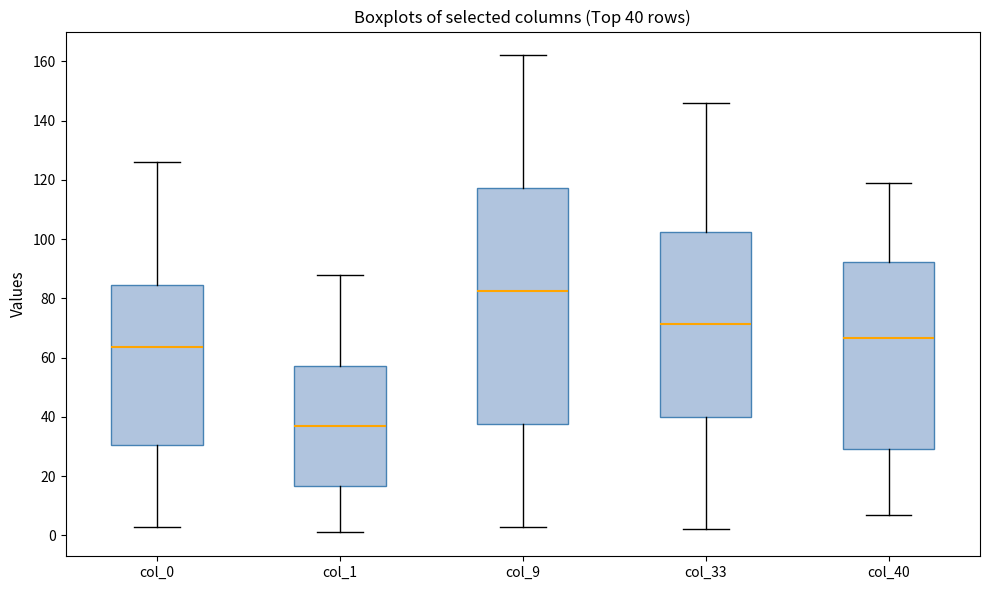

Which box has the lowest median line?

col_1